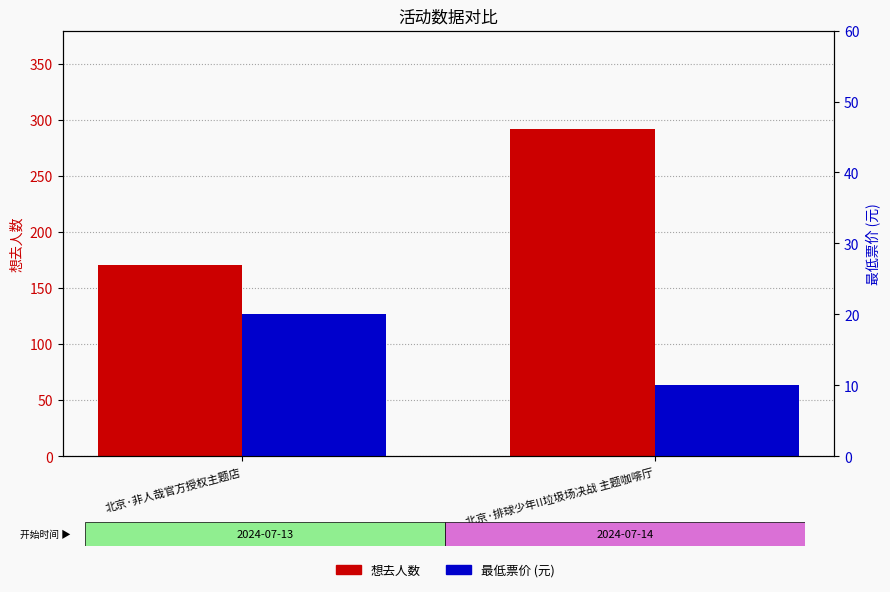

Between 北京·排球少年!!垃圾场决战 主题咖啡厅 and 北京·非人哉官方授权主题店, which is larger?

北京·排球少年!!垃圾场决战 主题咖啡厅